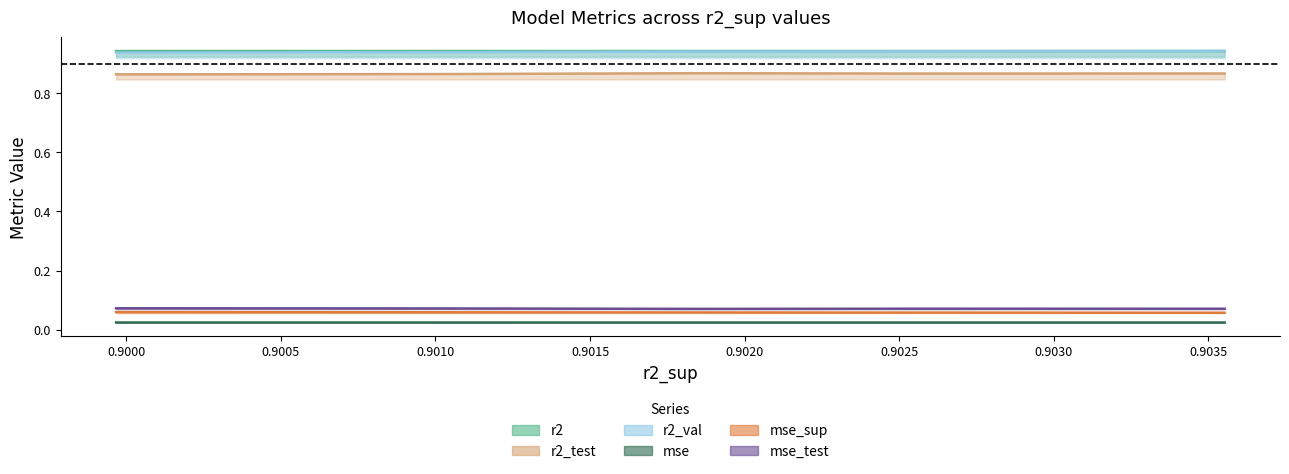

At how many categories does at least one series exceed 0?

10